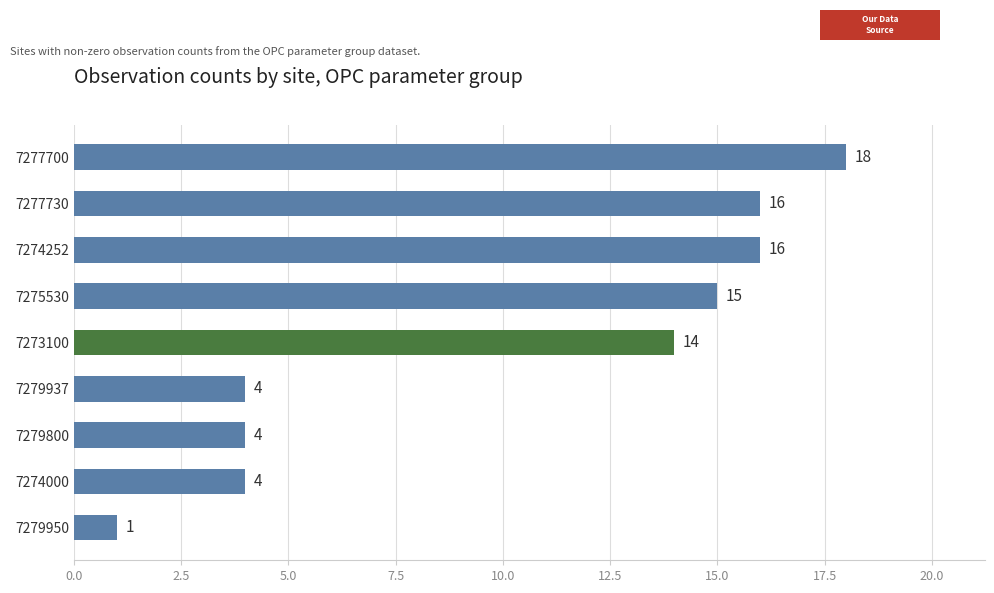

What is the ratio of the value at 7279937 to the value at 7275530?

0.3